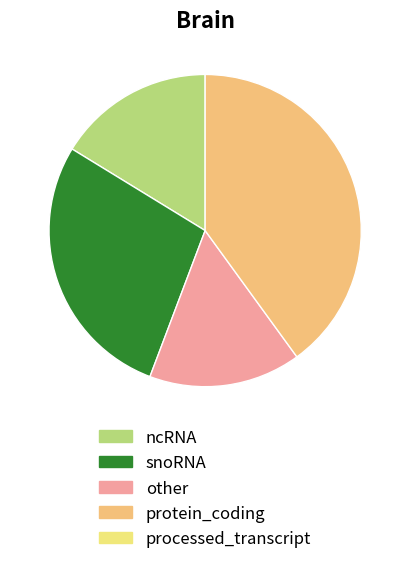

Does any single category account for the majority?

No